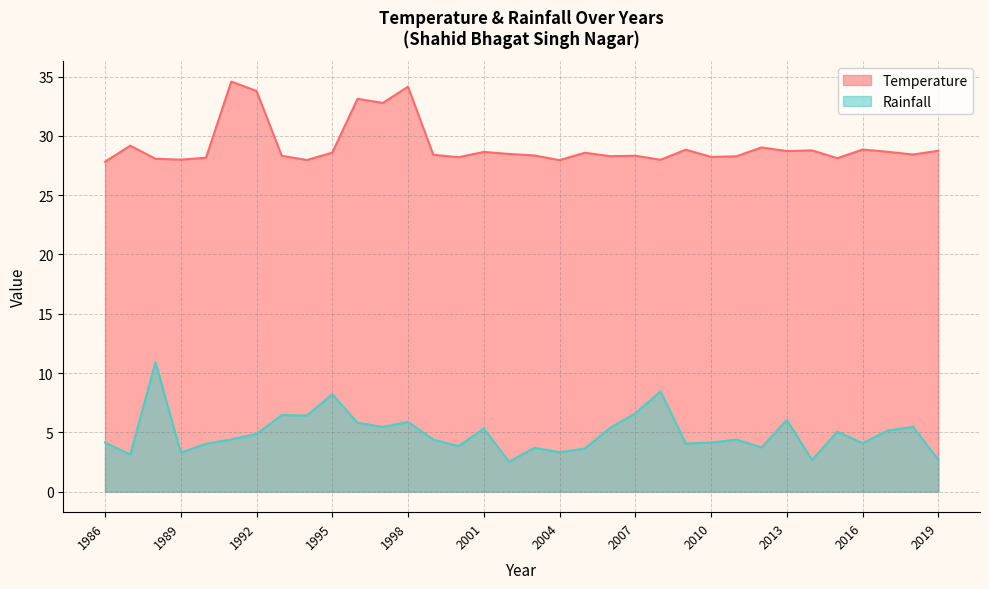

At which category does Temperature reach its first local peak?

1987